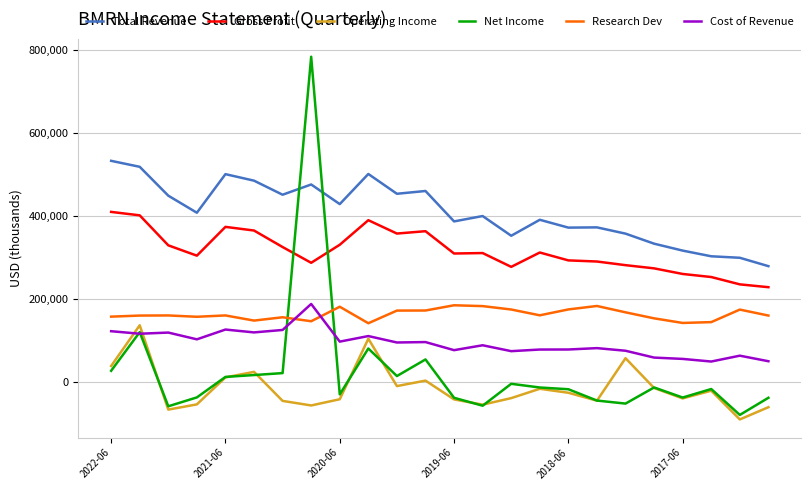

What is the sum of all Total Revenue values?

9848500